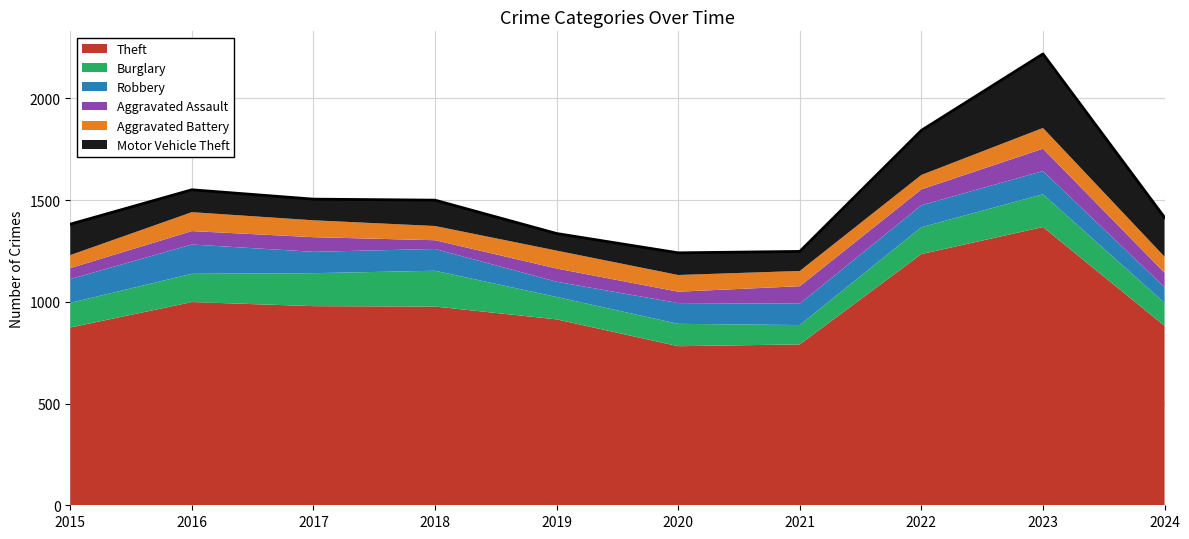

Which series has the largest total across all categories?

Theft